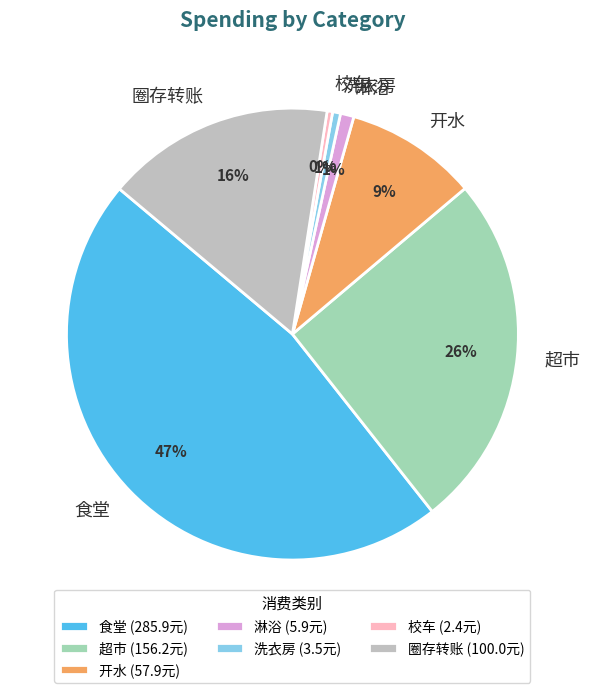

Combined, do 圈存转账 and 食堂 account for over 50%?

Yes